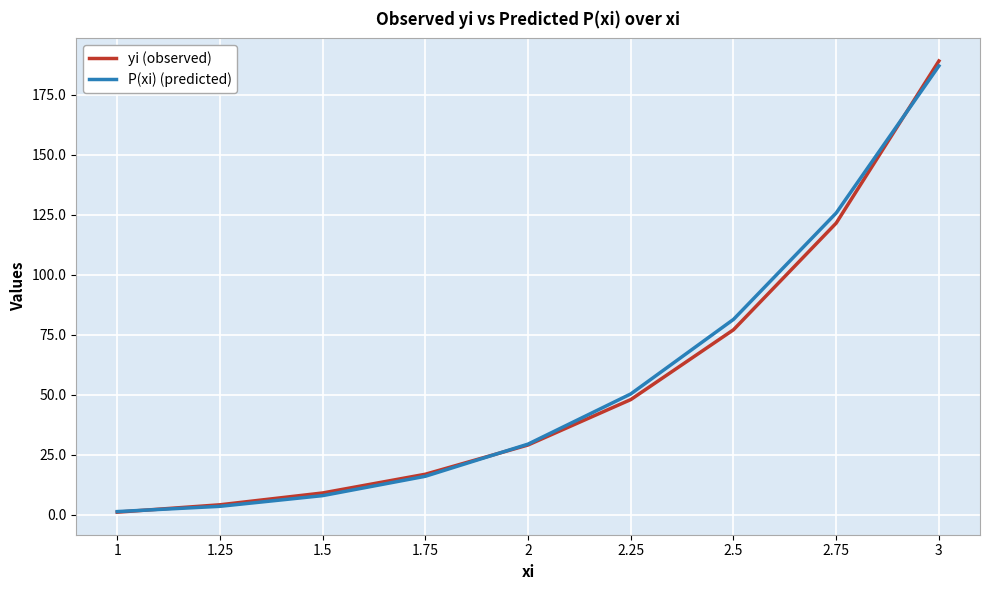

Does the chart have visible grid lines?

Yes